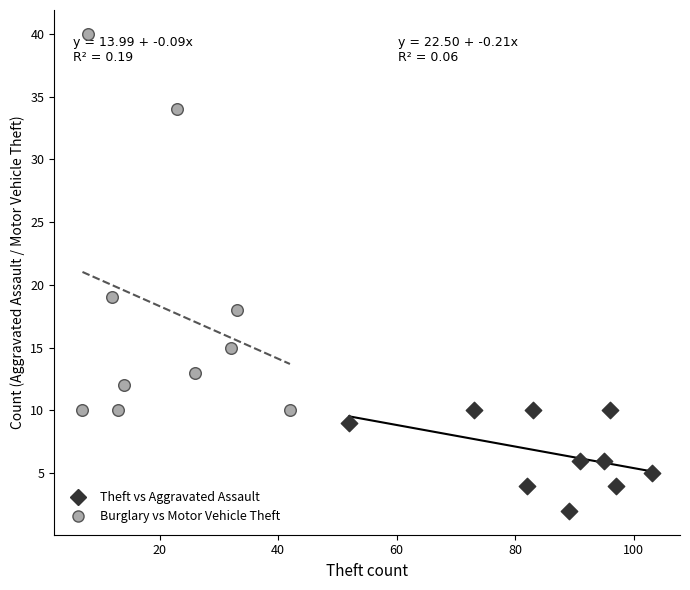

Which series reaches the minimum Y coordinate?

Theft vs Aggravated Assault